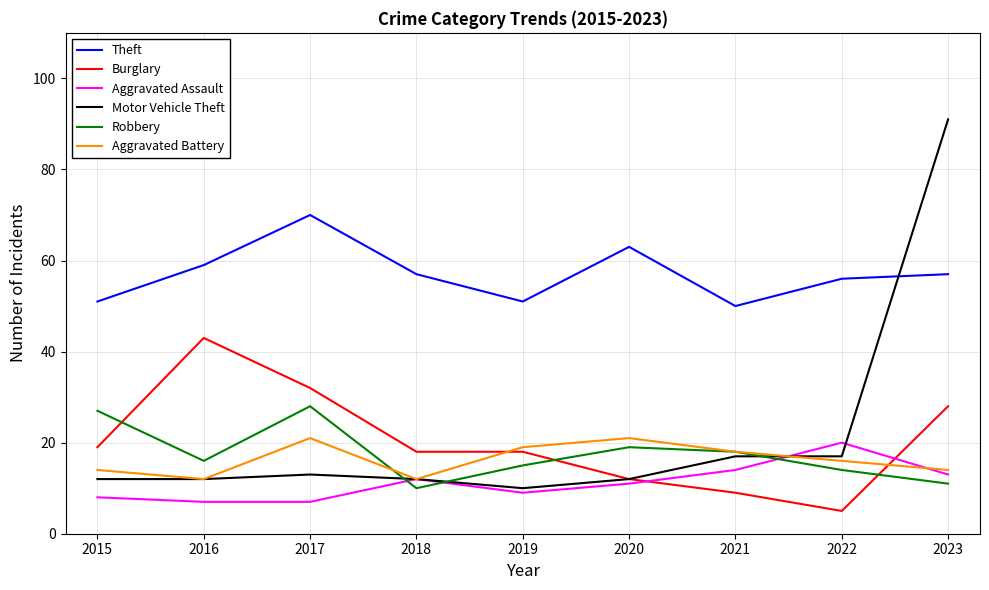

True or false: Theft and Aggravated Battery intersect in this chart.

False